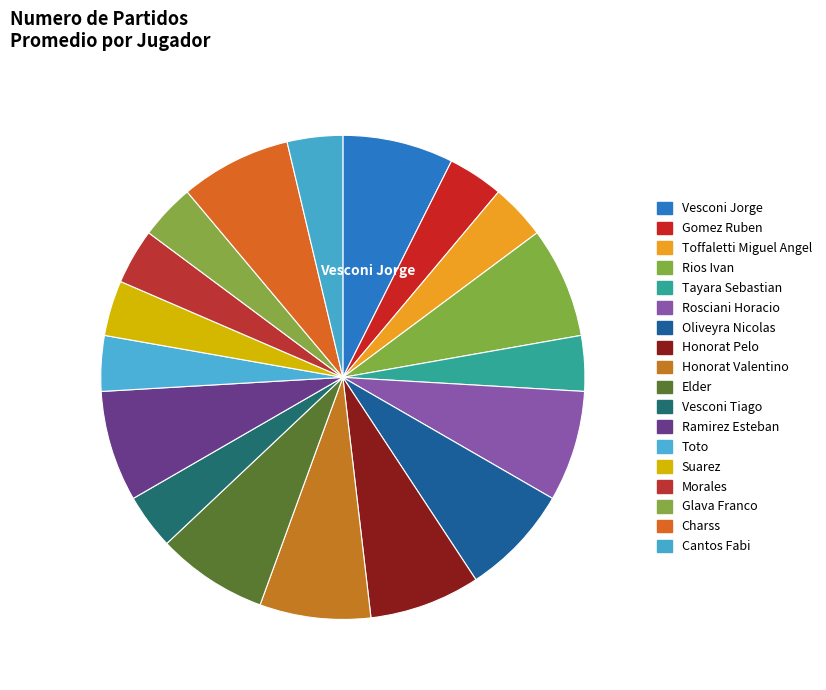

Is Vesconi Tiago the majority of the pie?

No